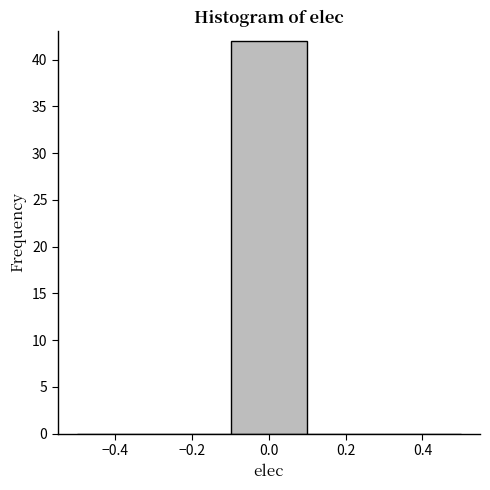

How tall is the bar that spans -0.1 to 0.1 on the x-axis? The values are not printed on the chart, so give them approximately, as read against the axis.

42